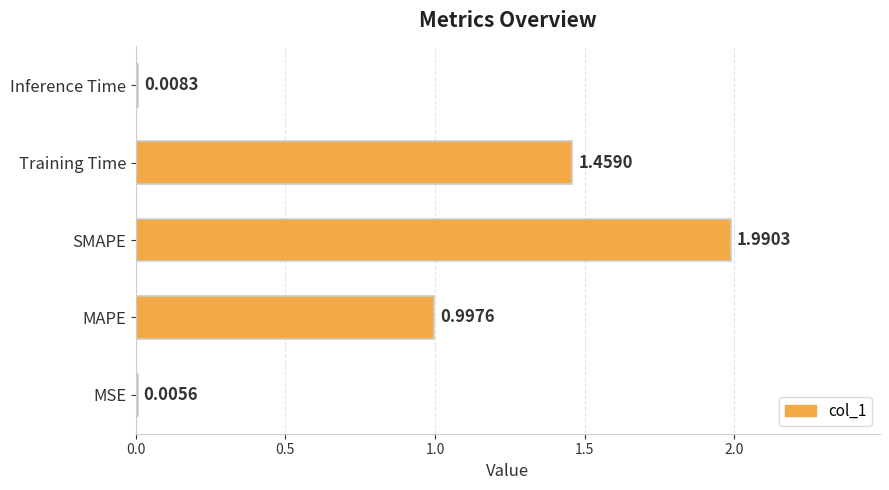

What is the maximum value shown in the chart?

2.0